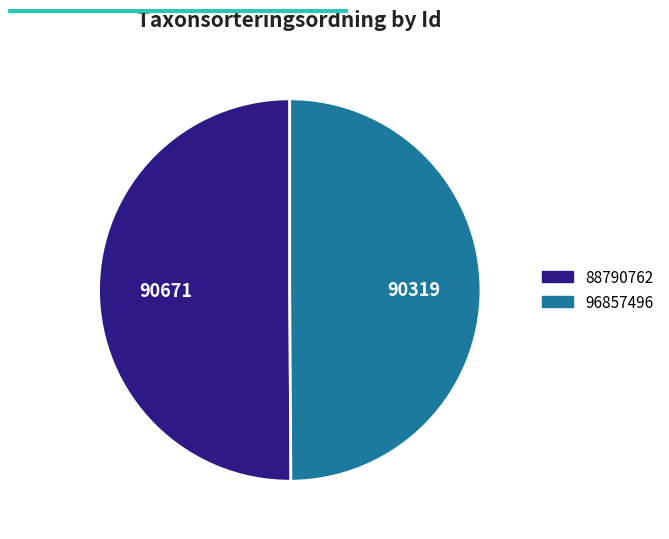

How many slices are in this pie chart?

2